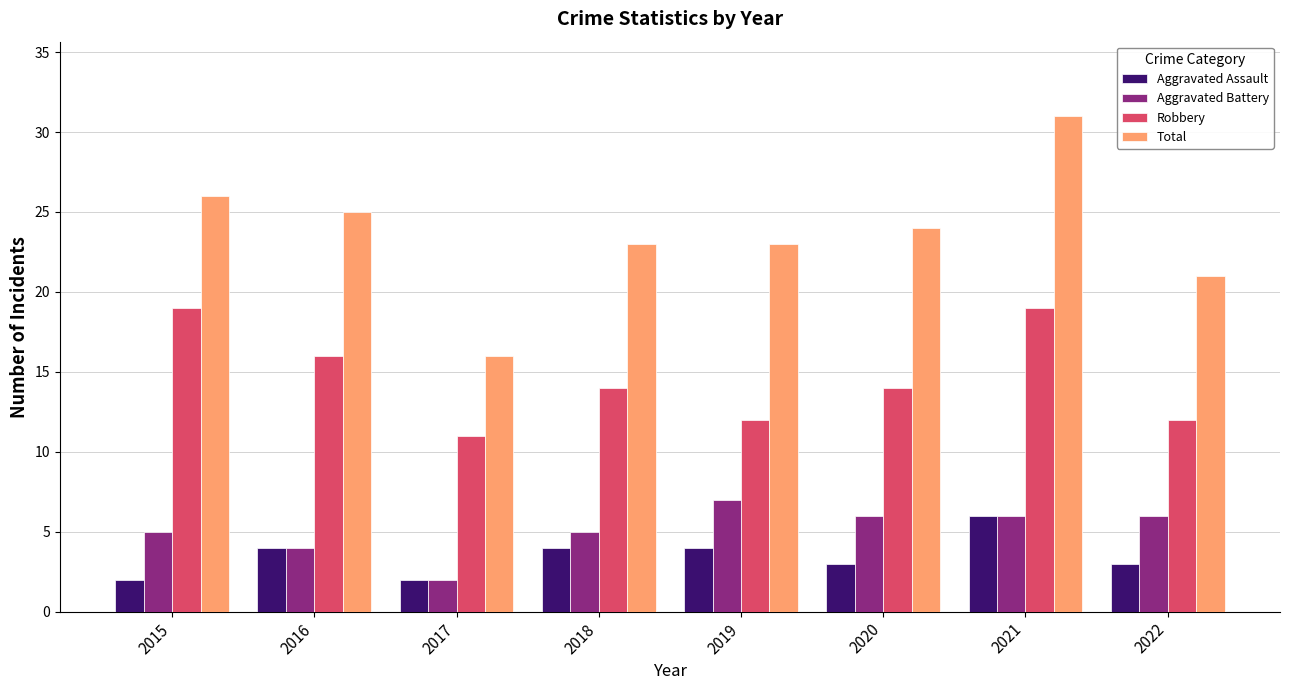

What is the difference between the maximum and minimum values in the Aggravated Assault series?

4